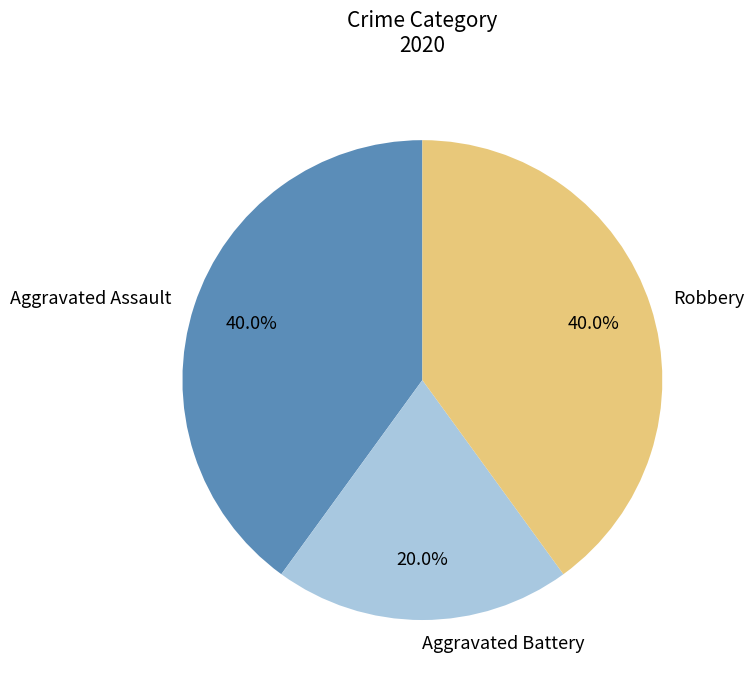

Between Aggravated Battery and Aggravated Assault, which is larger?

Aggravated Assault